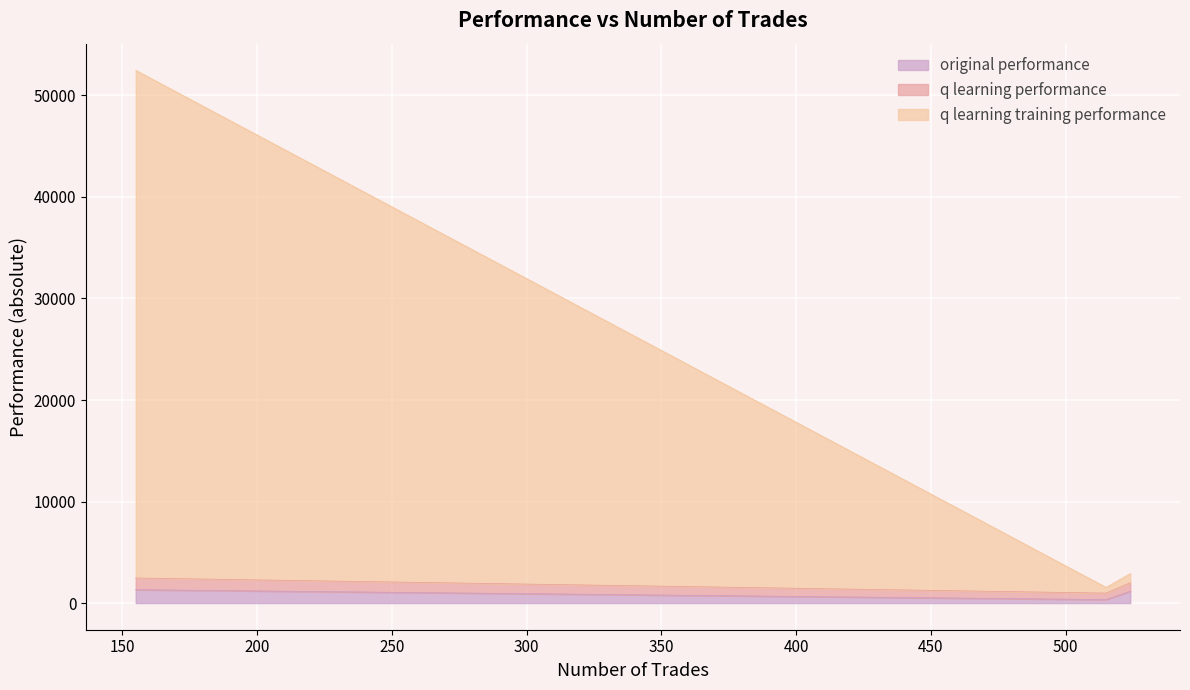

What is the highest value of the original performance series?

1319.7